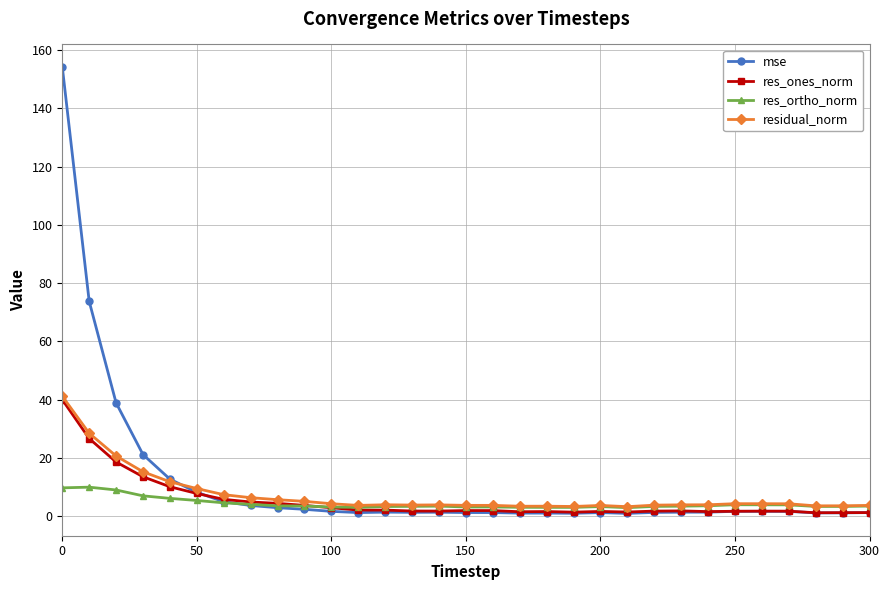

Which series has the largest range (max minus min)?

mse